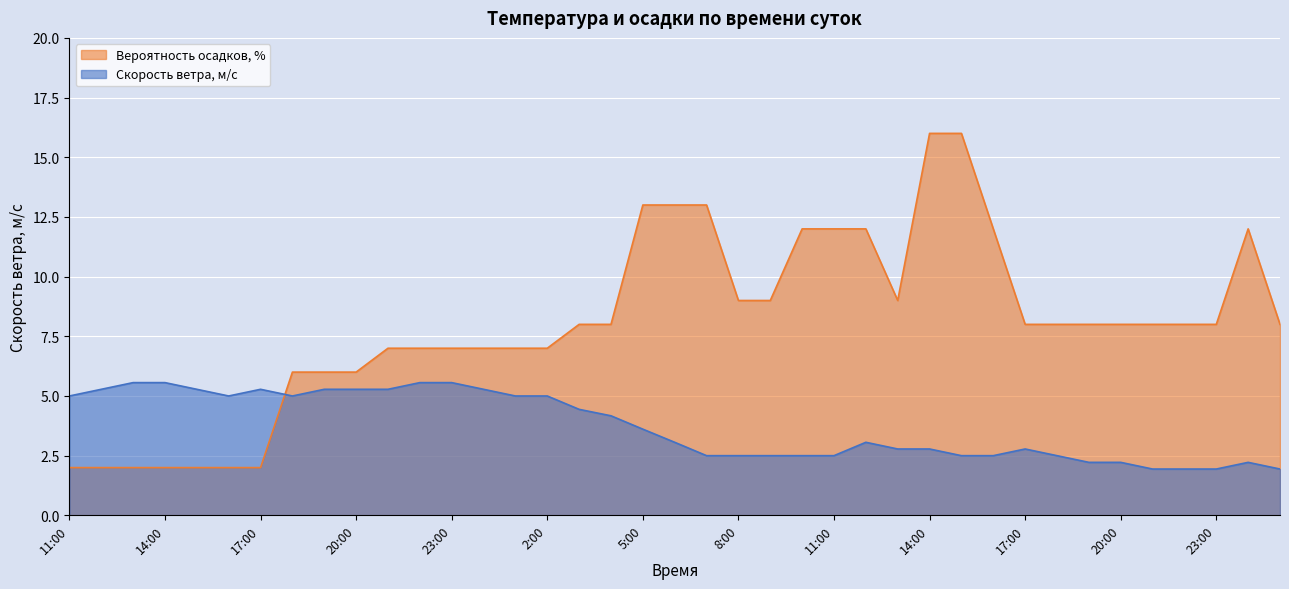

Reading left to right, extract all data points from this chart.

Скорость ветра, м/c: 5.0	5.3	5.6	5.6	5.3	5.0	5.3	5.0	5.3	5.3	5.3	5.6	5.6	5.3	5.0	5.0	4.4	4.2	3.6	3.1	2.5	2.5	2.5	2.5	2.5	3.1	2.8	2.8	2.5	2.5	2.8	2.5	2.2	2.2	1.9	1.9	1.9	2.2	1.9
Вероятность осадков, %: 2.0	2.0	2.0	2.0	2.0	2.0	2.0	6.0	6.0	6.0	7.0	7.0	7.0	7.0	7.0	7.0	8.0	8.0	13.0	13.0	13.0	9.0	9.0	12.0	12.0	12.0	9.0	16.0	16.0	12.0	8.0	8.0	8.0	8.0	8.0	8.0	8.0	12.0	8.0